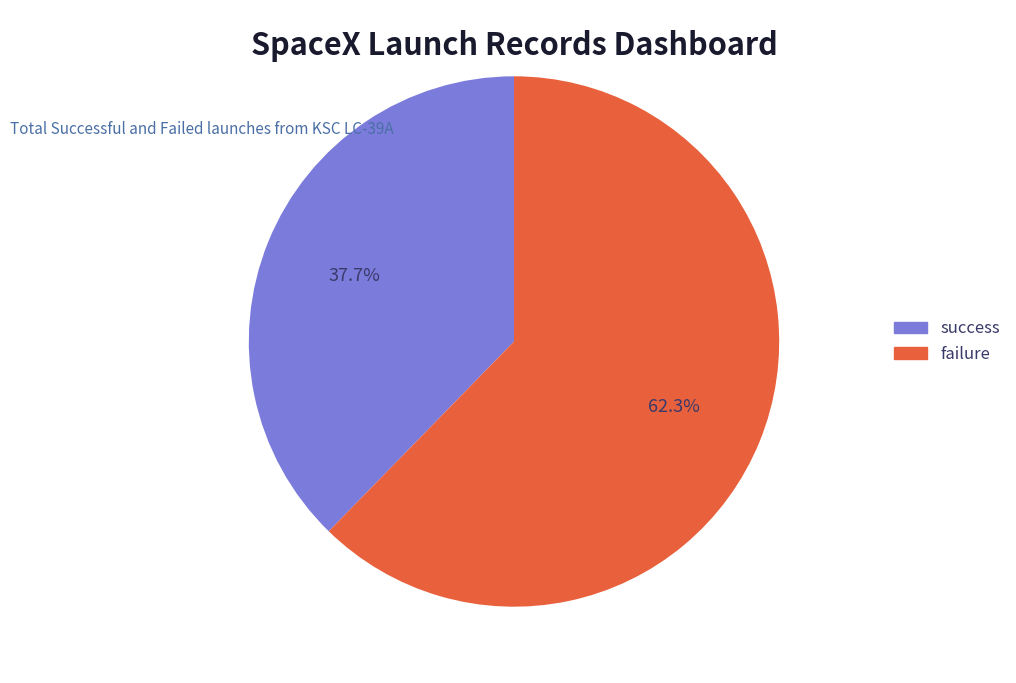

Is there any slice that represents more than half of the pie?

Yes